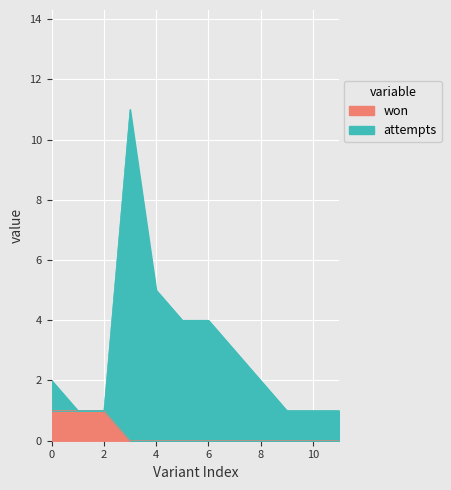

True or false: attempts has a value of 1 at Light Pink & Dark Rainbow (6 Suits).

True